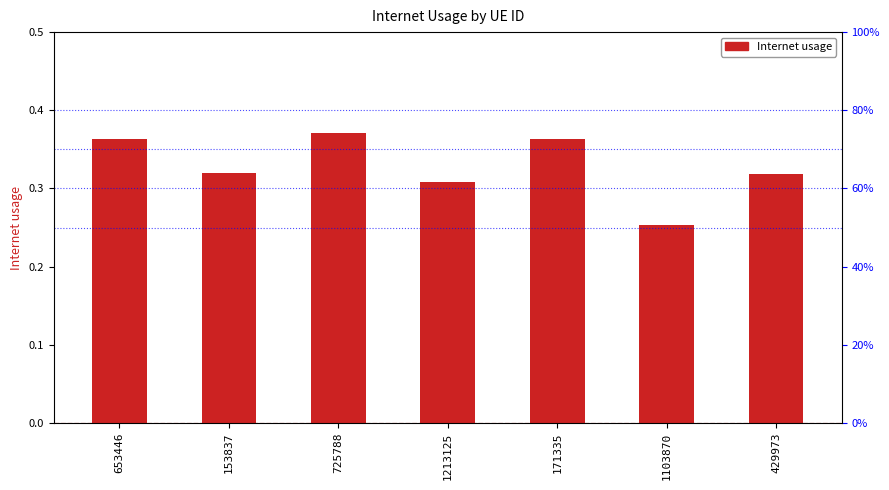

What is the change in value from 653446 to 1103870?

-0.1